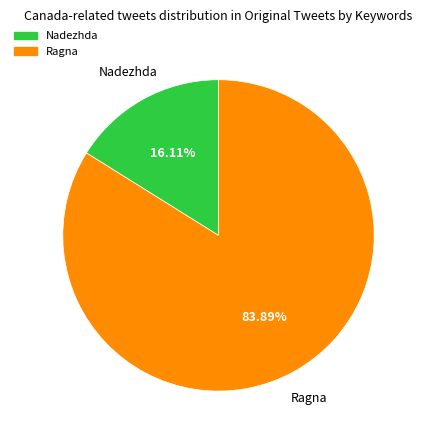

Approximately how many times larger is the value at Ragna compared to Nadezhda?

5.2